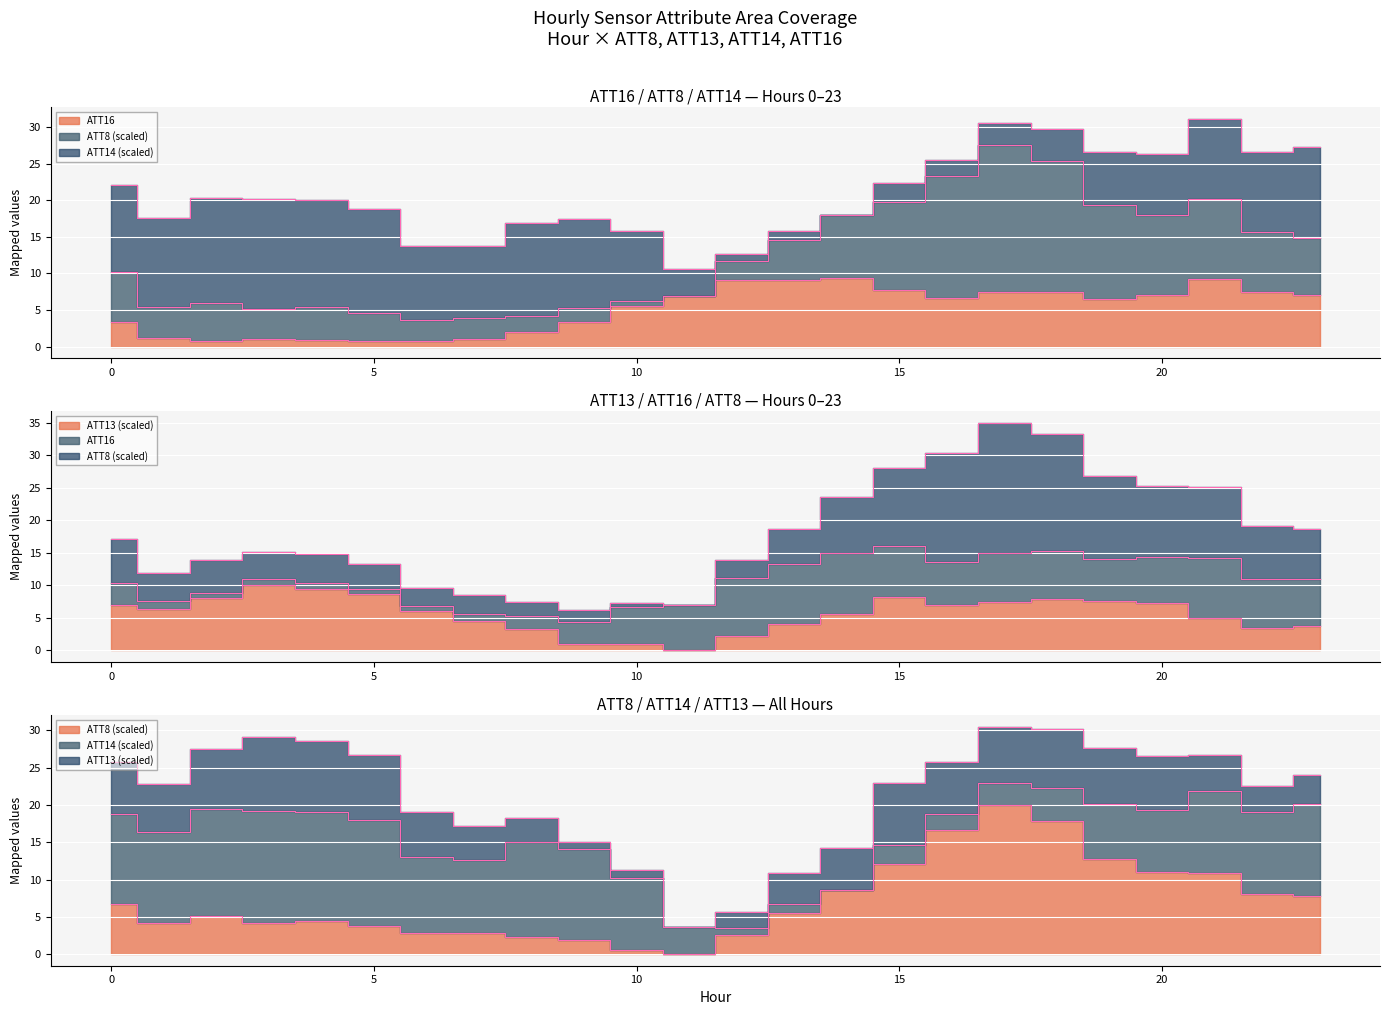

What is the sum of all ATT8 values?

173.1